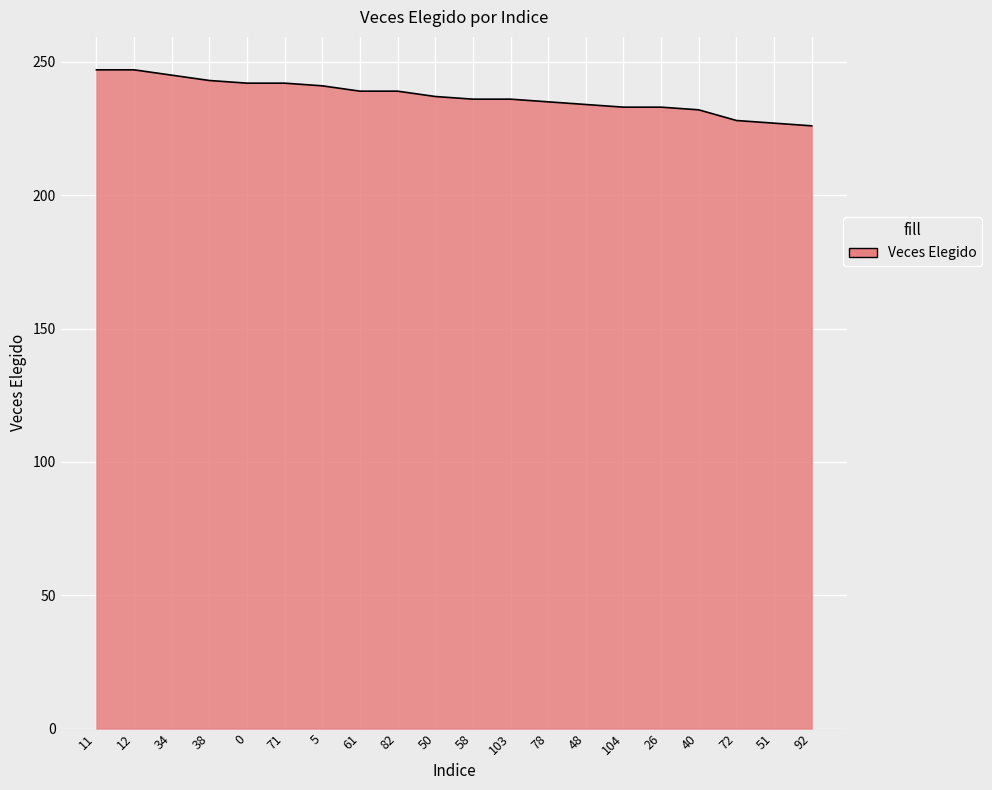

How many lines are shown in the chart?

1